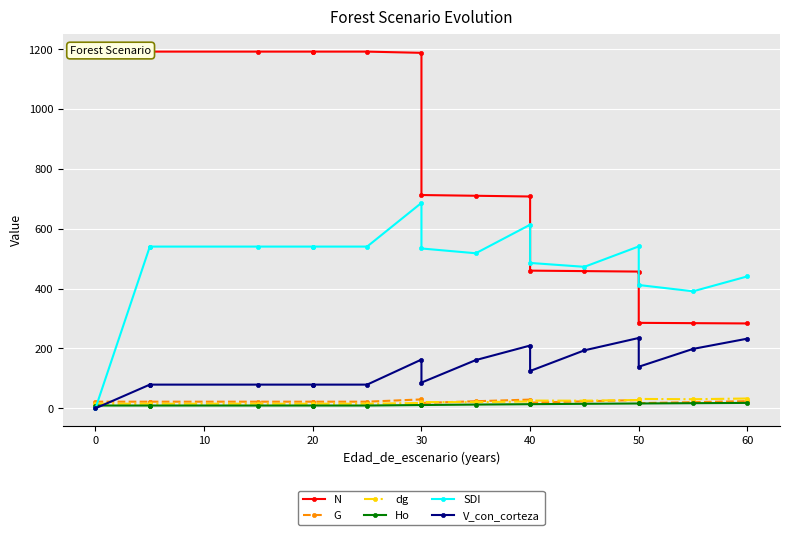

List the series in order of their peak value, highest first.

N, SDI, V_con_corteza, dg, G, Ho